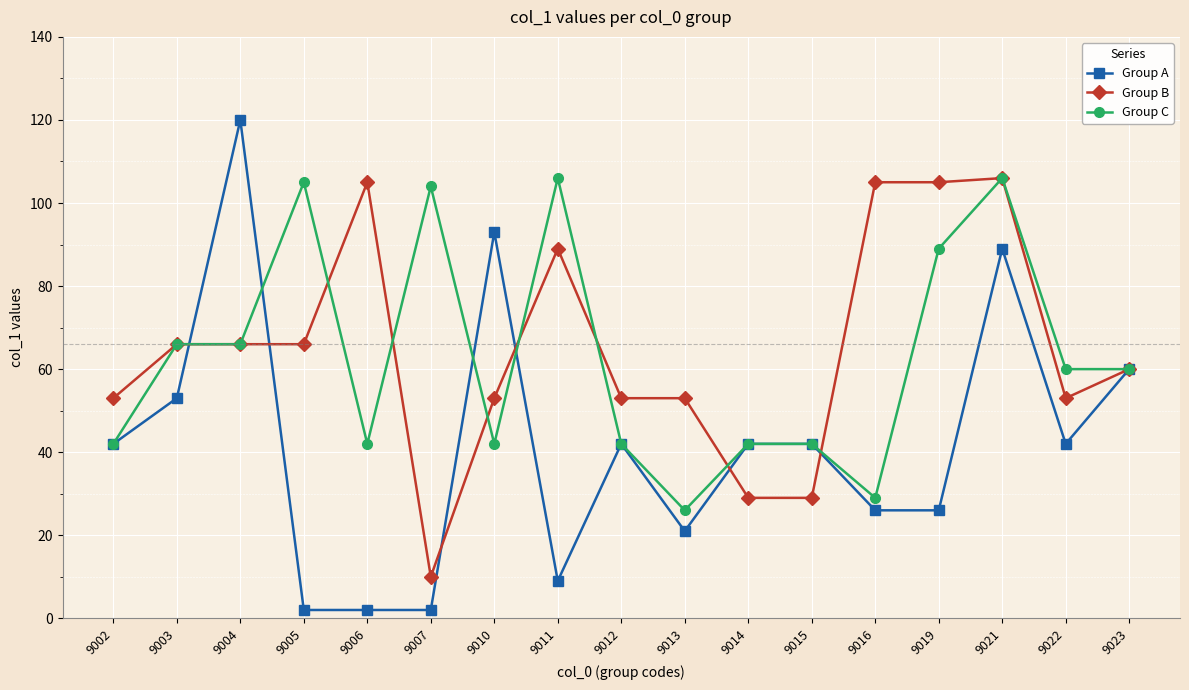

What are all the series names shown in the legend?

Group A, Group B, Group C